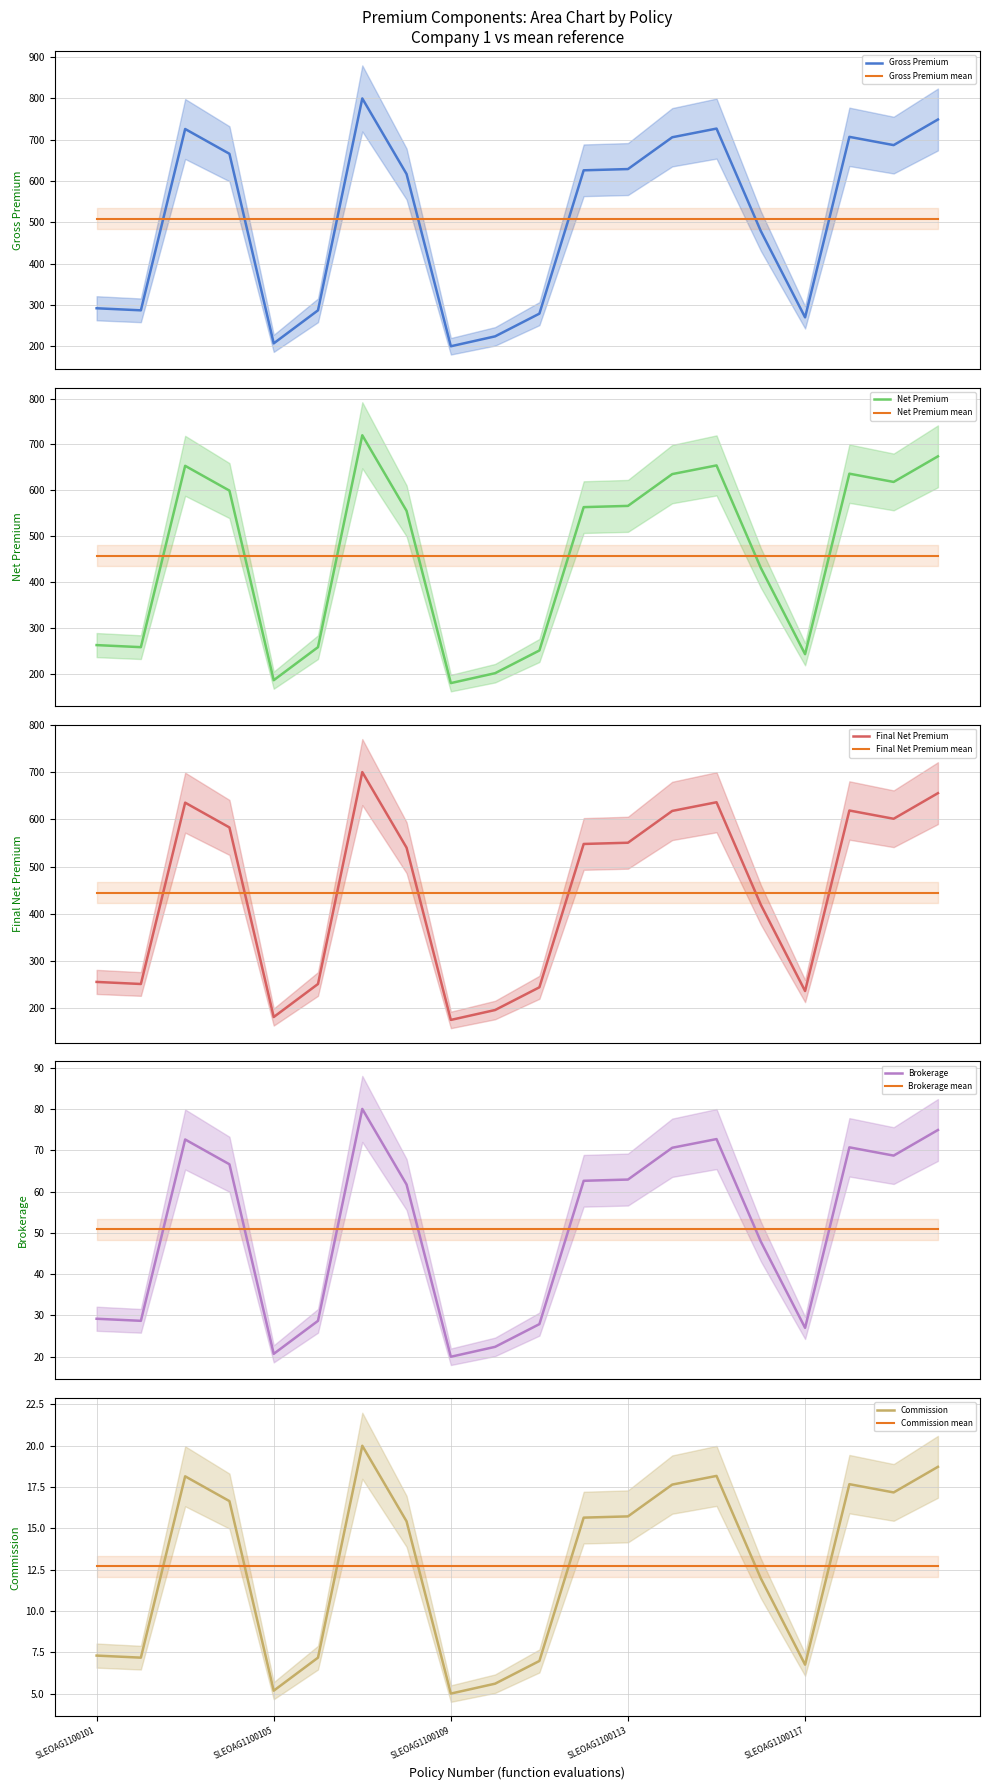

How many values in the Net Premium series exceed 563?

10